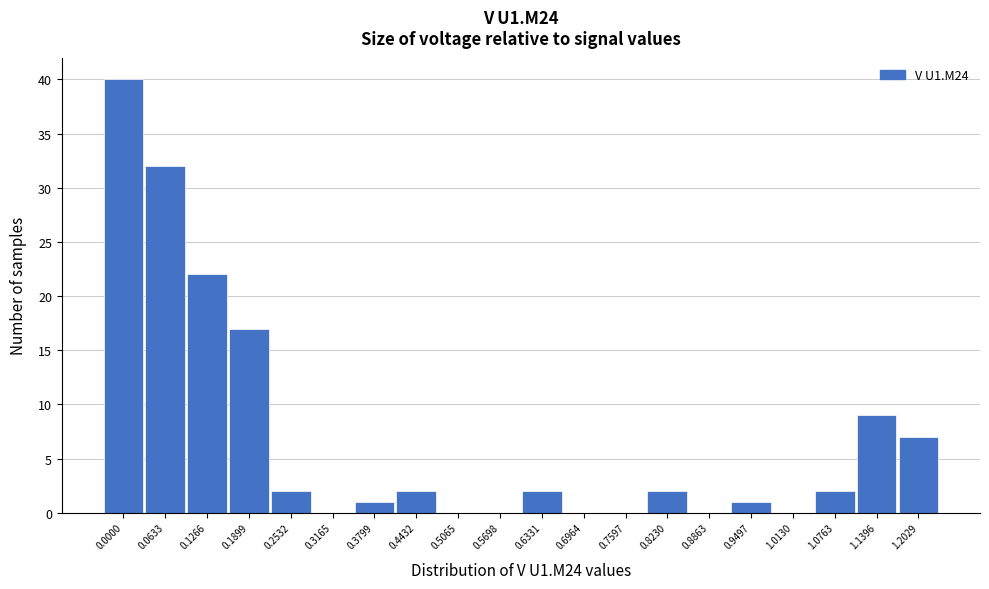

Reading left to right, extract all data points from this chart.

0.0000=40	0.0633=32	0.1266=22	0.1899=17	0.2532=2	0.3165=0	0.3799=1	0.4432=2	0.5065=0	0.5698=0	0.6331=2	0.6964=0	0.7597=0	0.8230=2	0.8863=0	0.9497=1	1.0130=0	1.0763=2	1.1396=9	1.2029=7